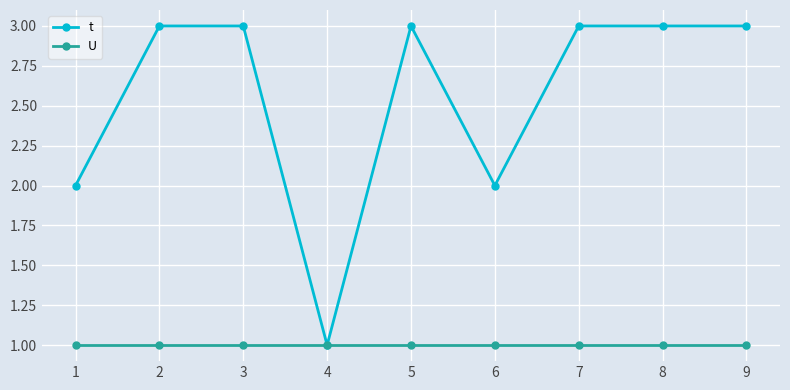

What is the spread (max minus min) of values at 6?

1